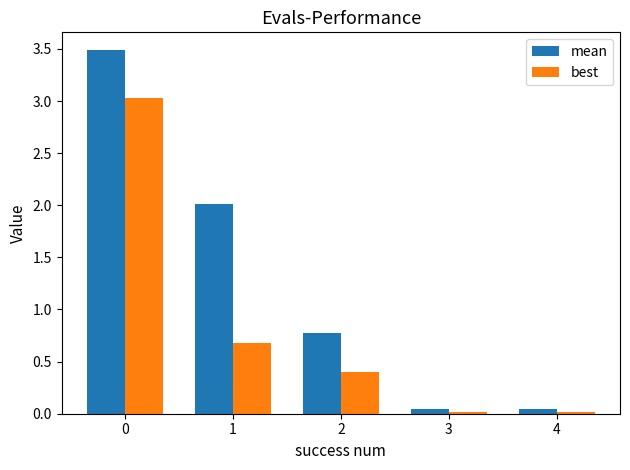

What is the greatest value displayed?

3.5